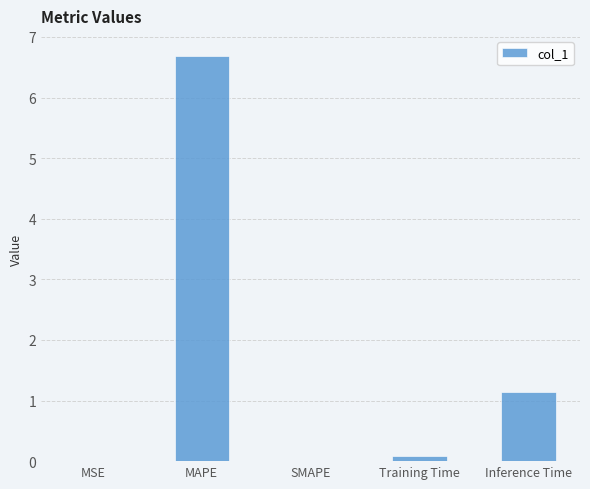

At which label is the value closest to 3?

Inference Time